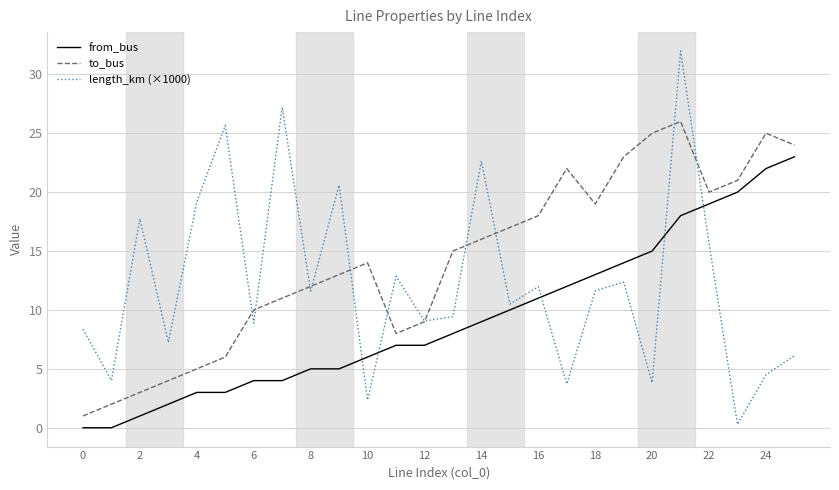

Which series has the largest total across all categories?

to_bus